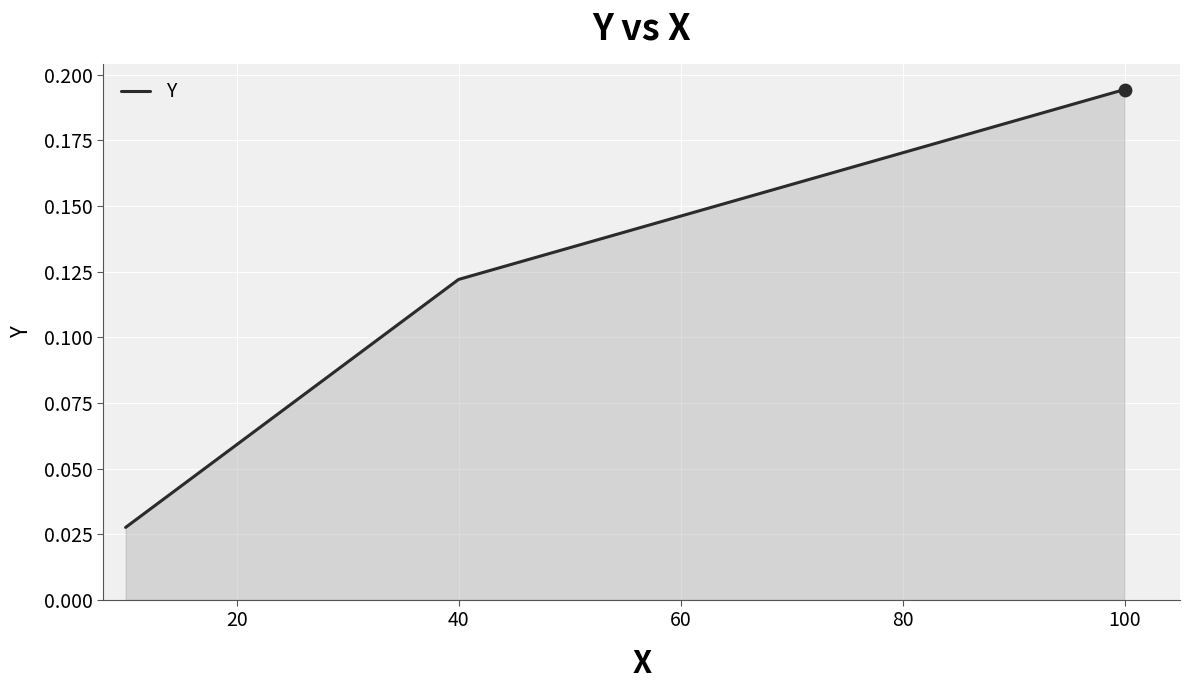

What is the sum of all values?

0.3